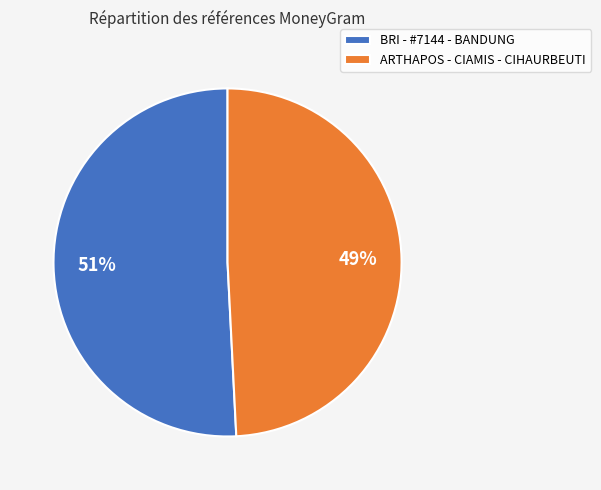

How many segments does this pie chart have?

2